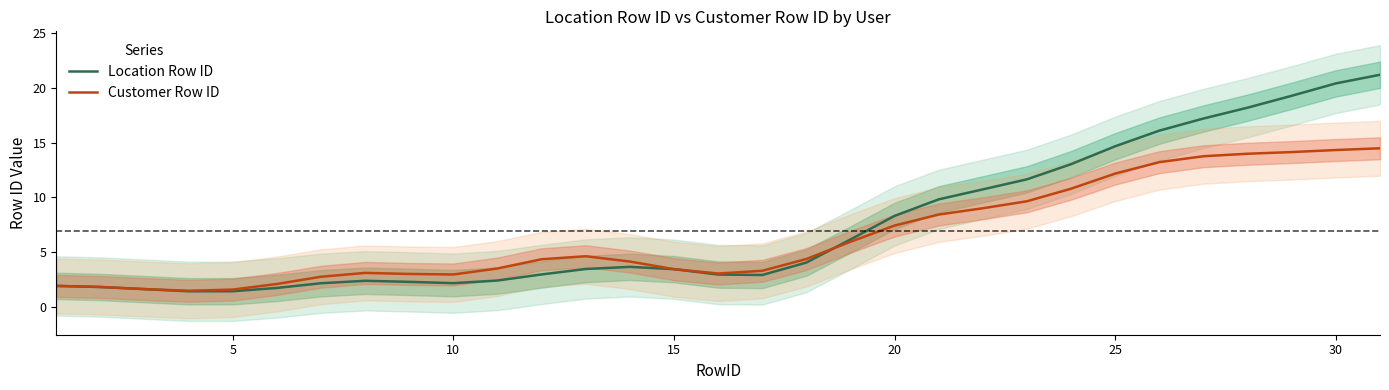

List the series in order of their peak value, lowest first.

Customer Row ID, Location Row ID